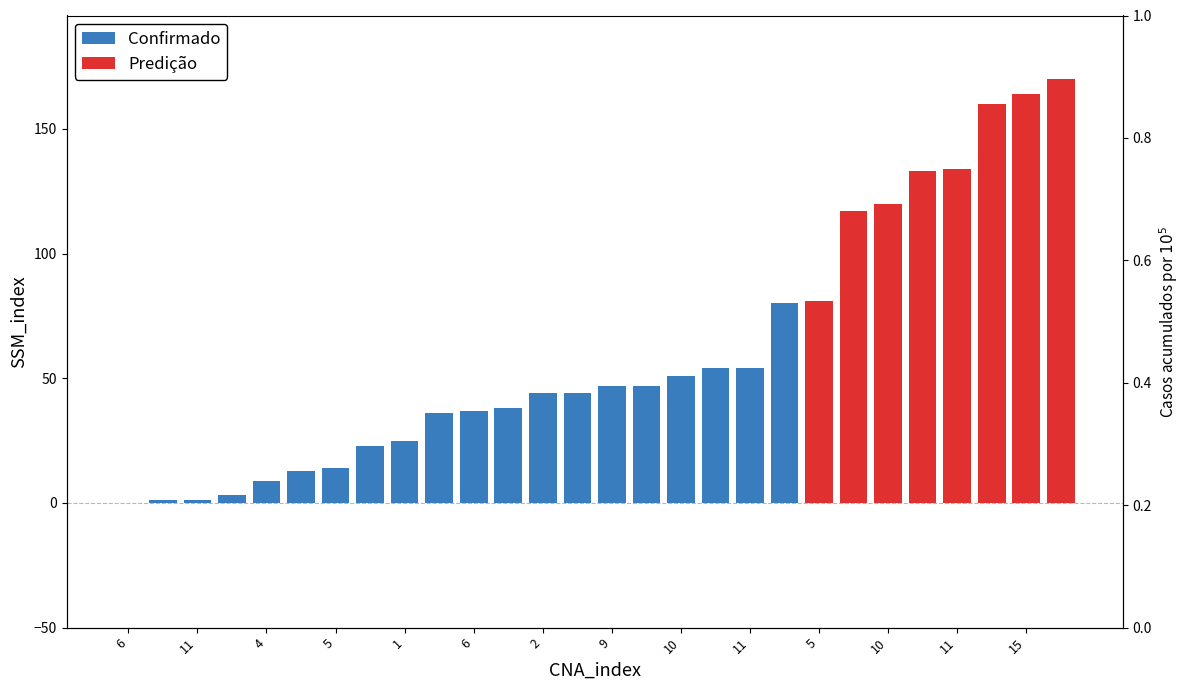

How many positive values are there?

27